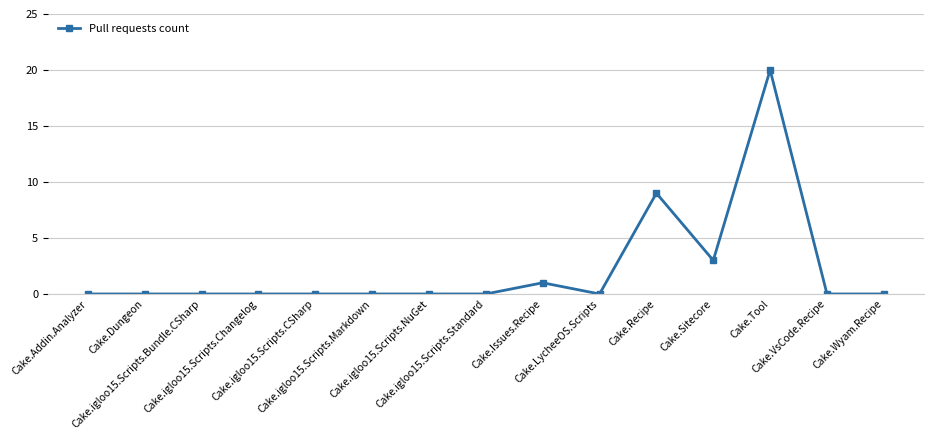

True or false: there are more than 0 points higher than both neighbors.

True